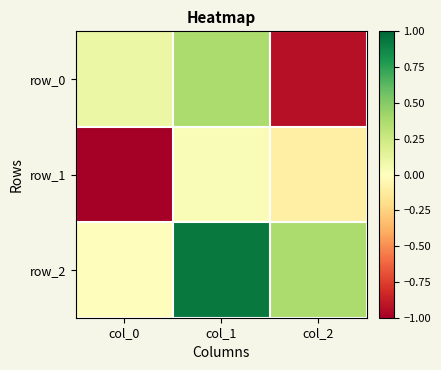

At which label is row_1 closest to 0?

col_1